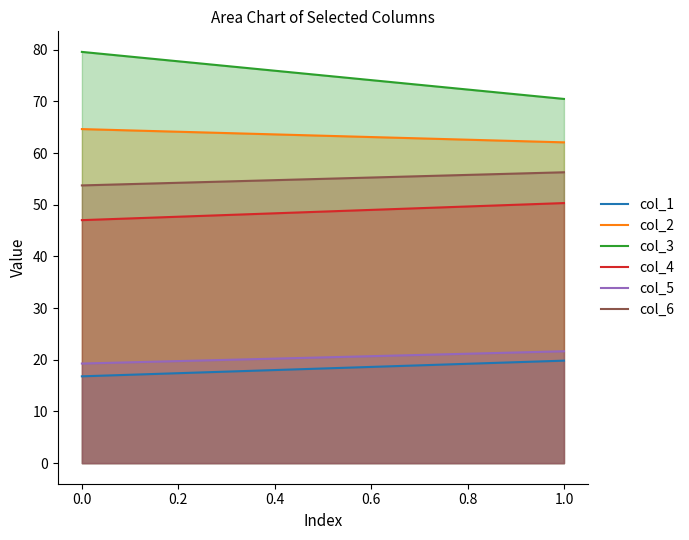

Where does the col_4 series first go above 50?

1